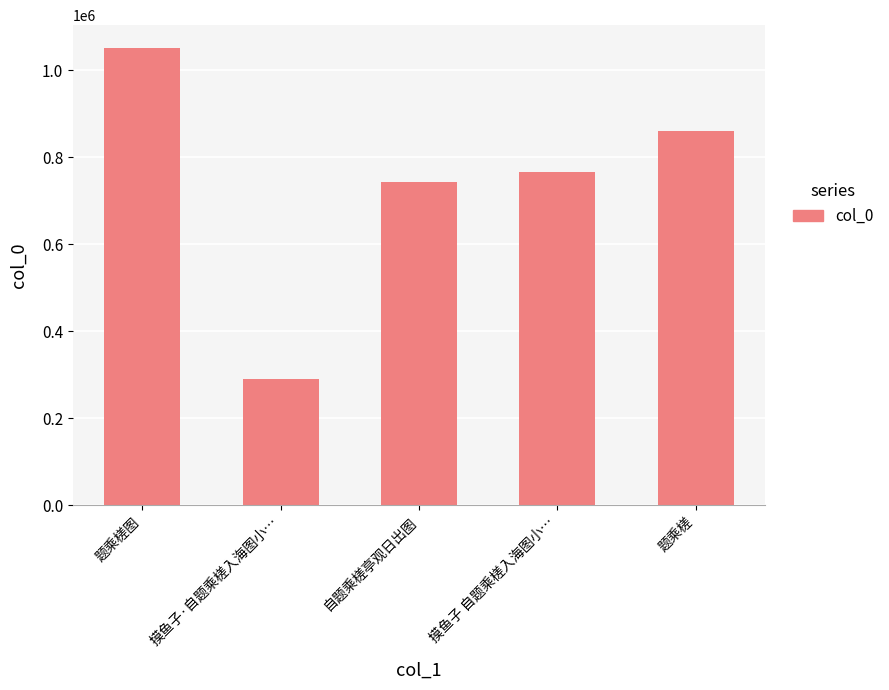

Does the chart contain any negative values?

No